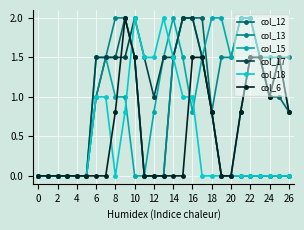

True or false: col_17 has more than 0 points higher than both neighbors.

True